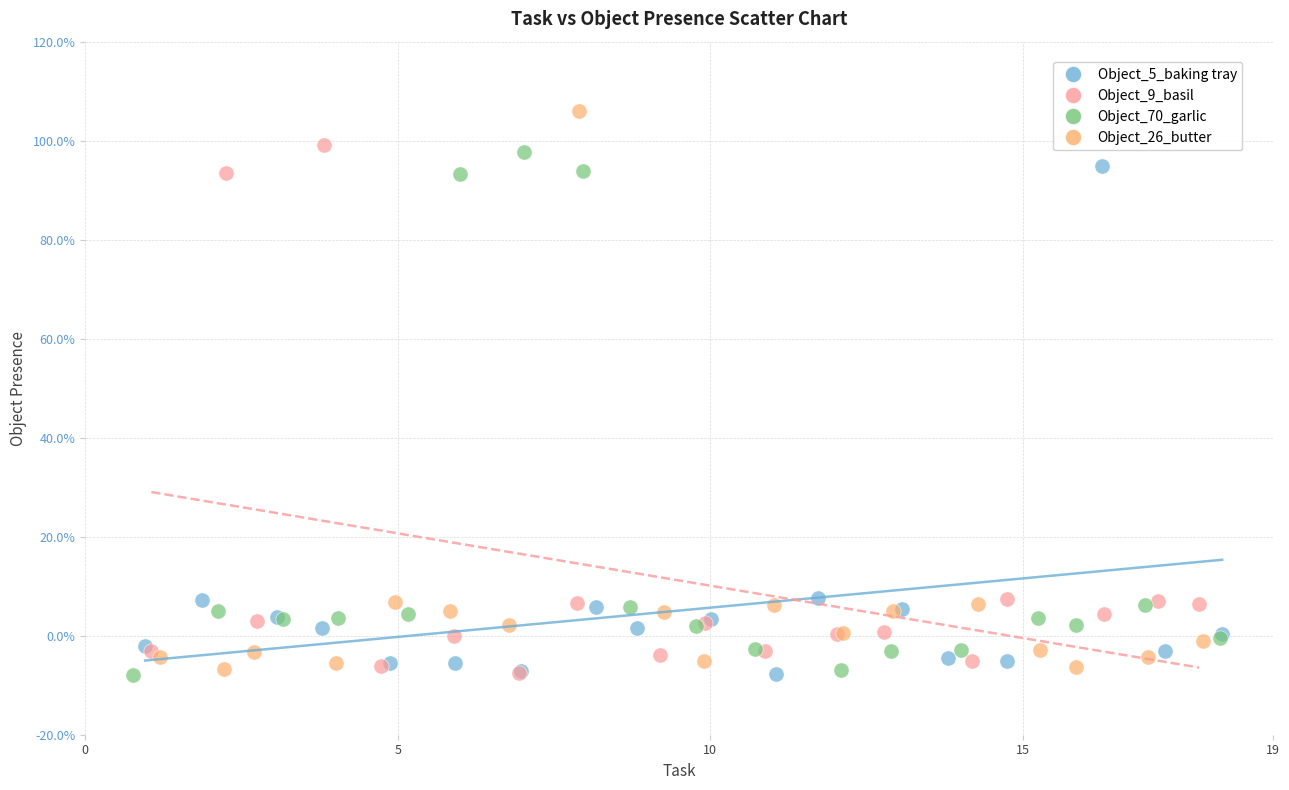

Which series contains the highest Y value?

Object_26_butter